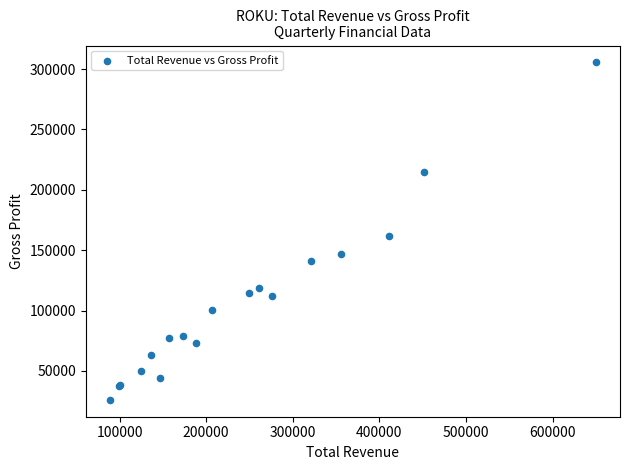

What Y value in the scatter plot is closest to 165800?

161600